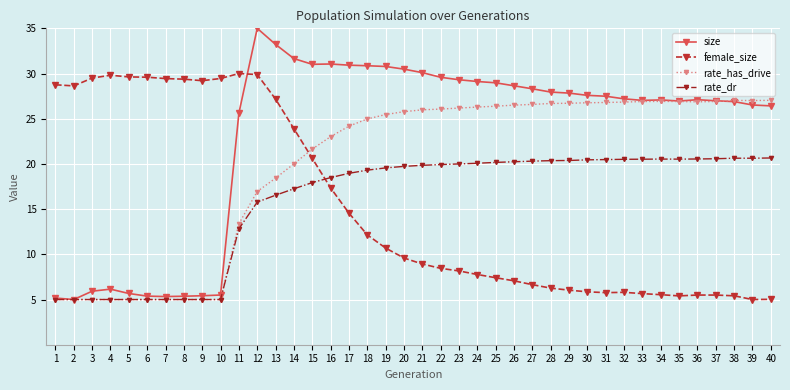

What is the difference between the maximum and minimum values in the rate_has_drive series?

22.0